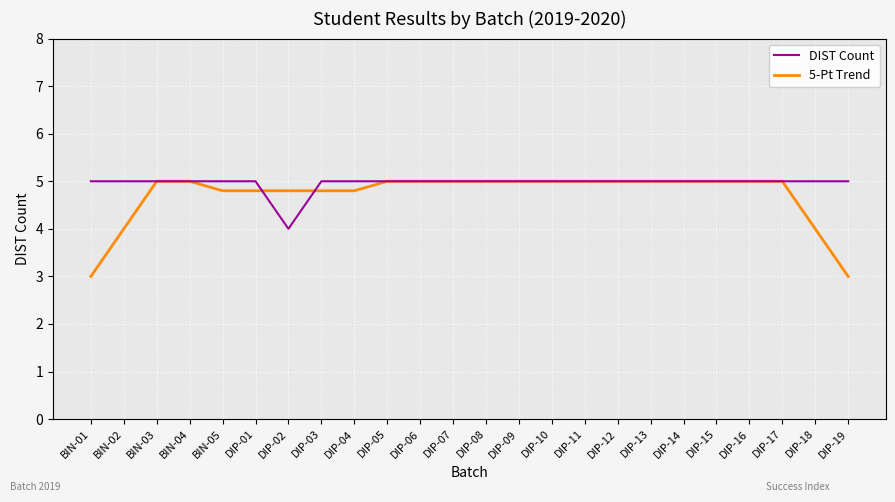

How many lines are shown in the chart?

2